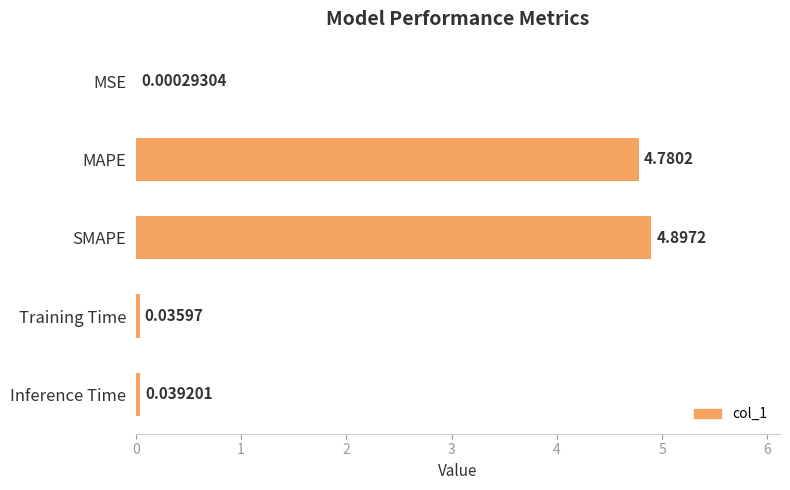

Which has a higher value, Inference Time or MSE?

Inference Time